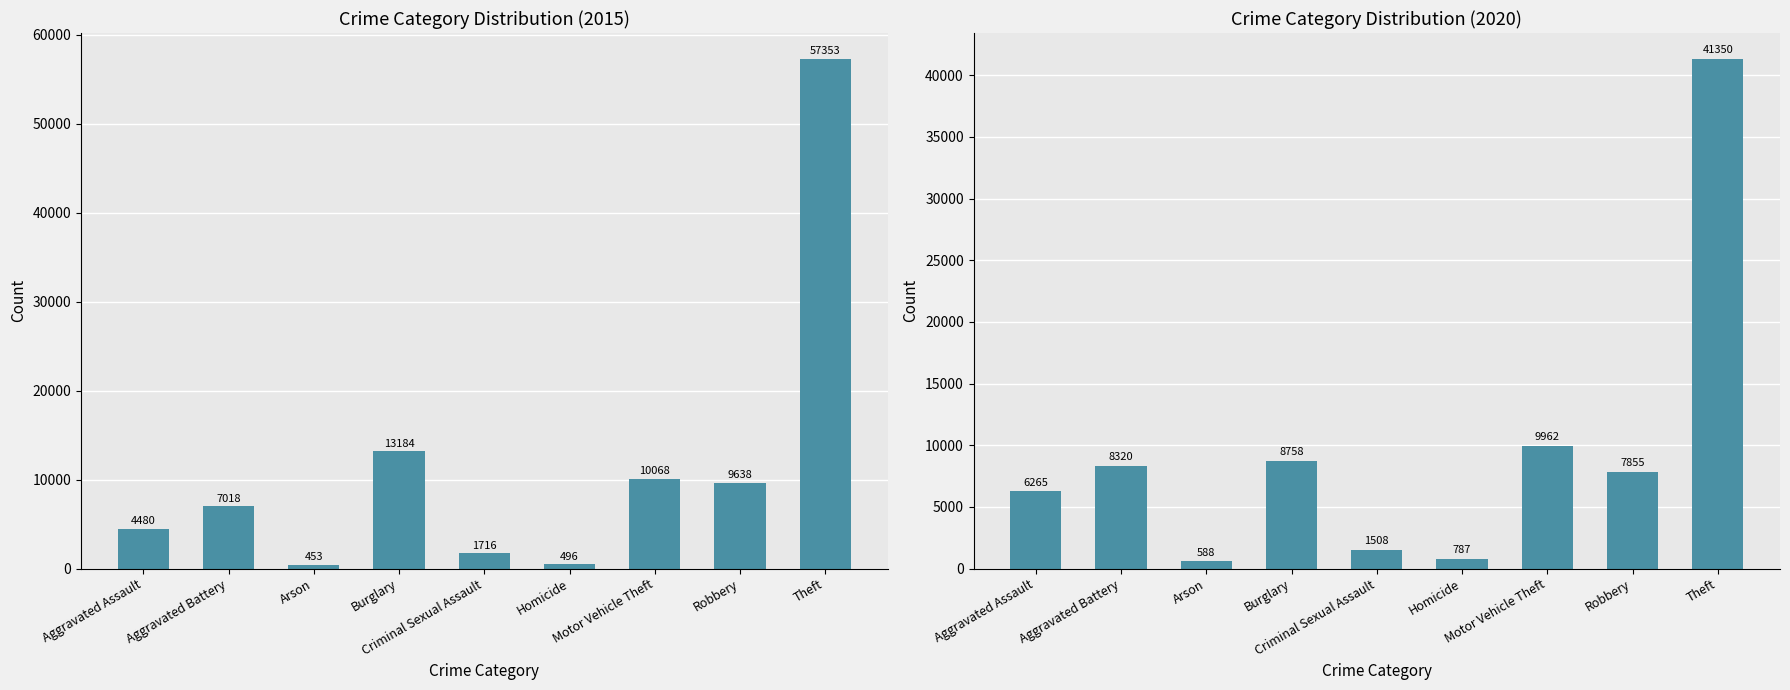

Between Aggravated Battery and Theft, which is larger?

Theft